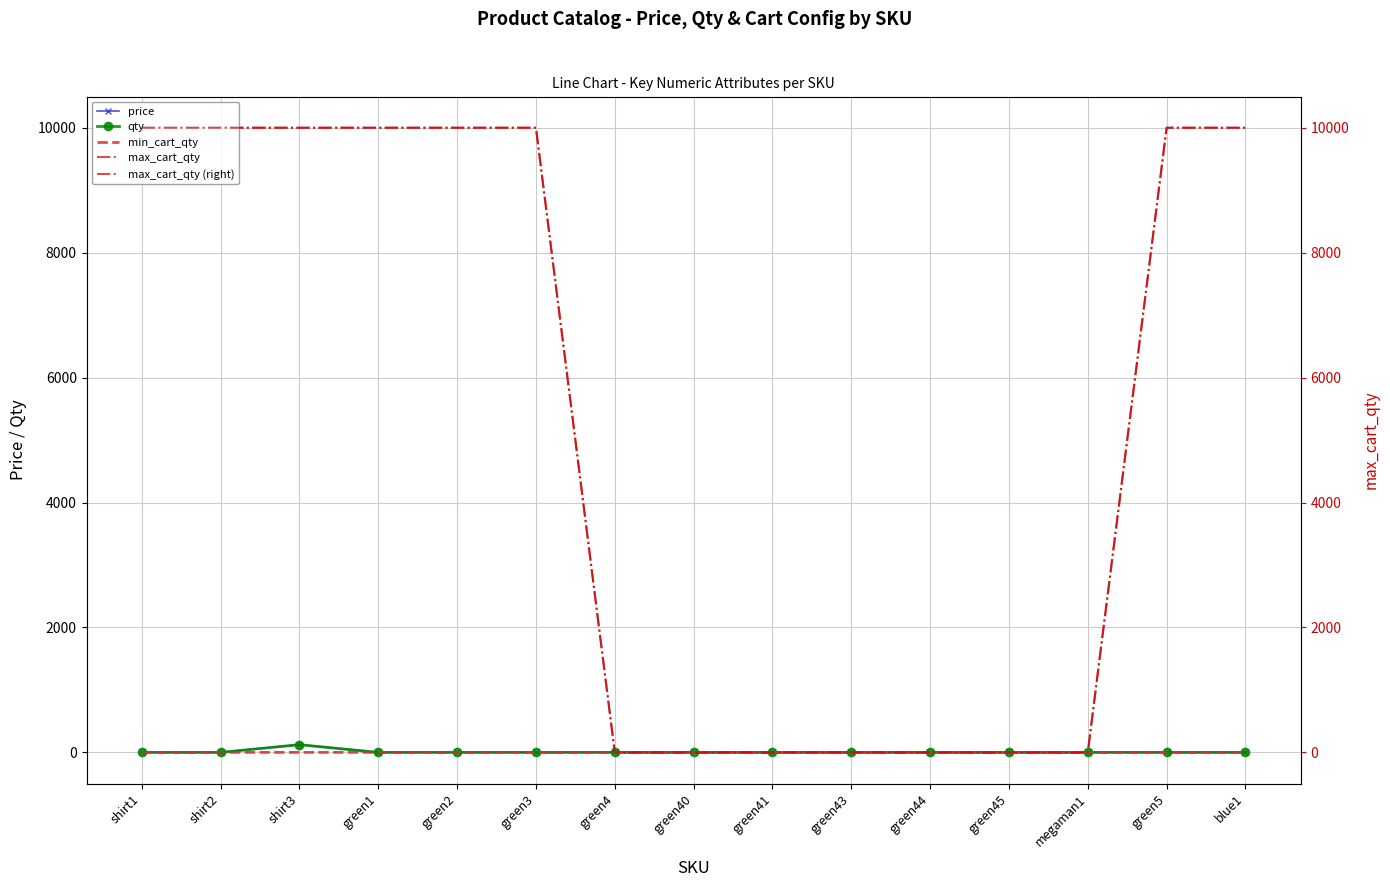

What is the total value across all series at green4?

3.0